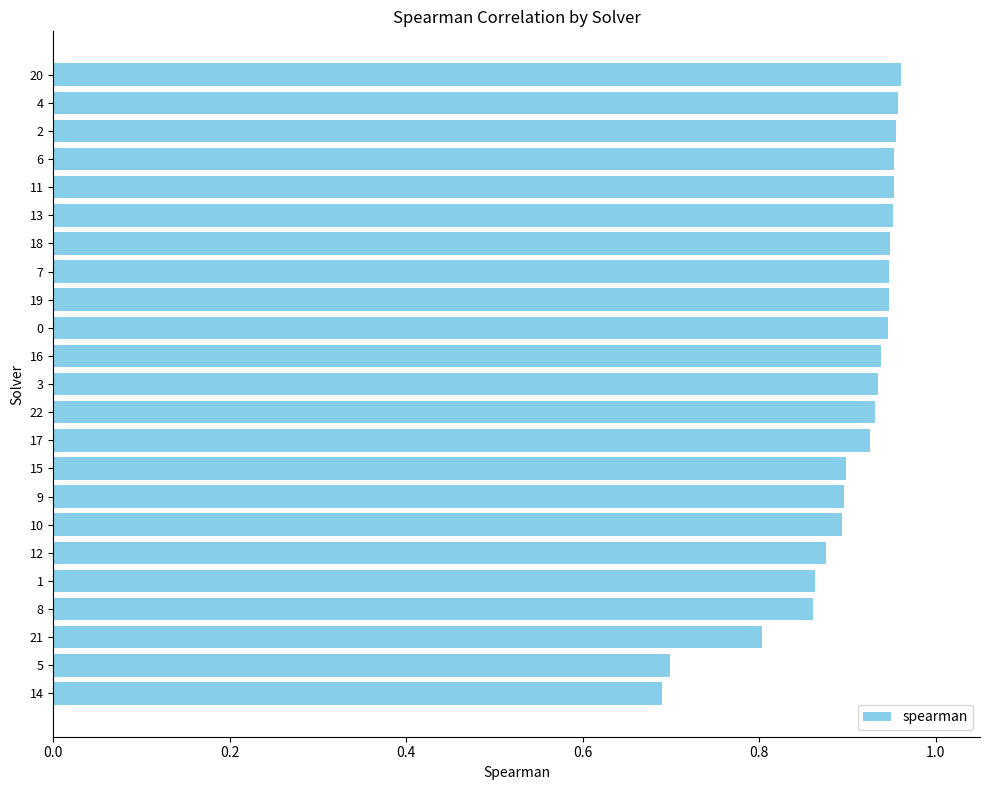

Is it true that the value at 2 is 0.3?

False